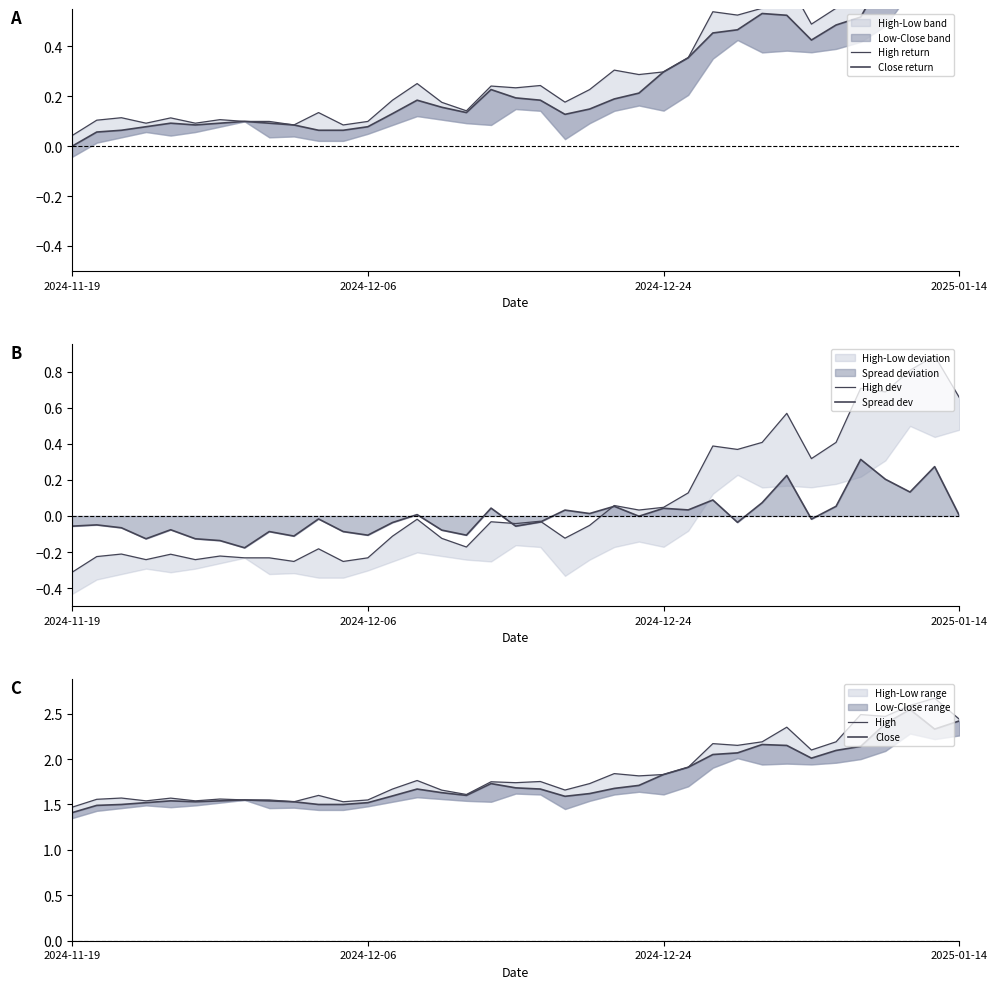

The High dev series shows -0.1 at 21. True or false?

False